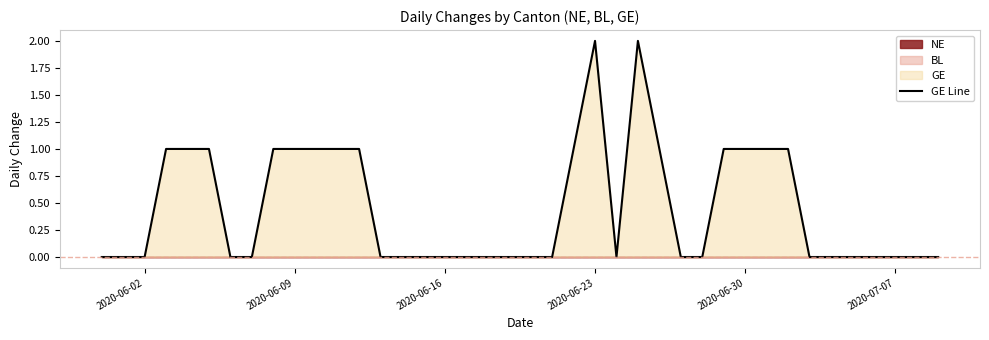

The value of GE Line at 2020-06-02 is -1. True or false?

False